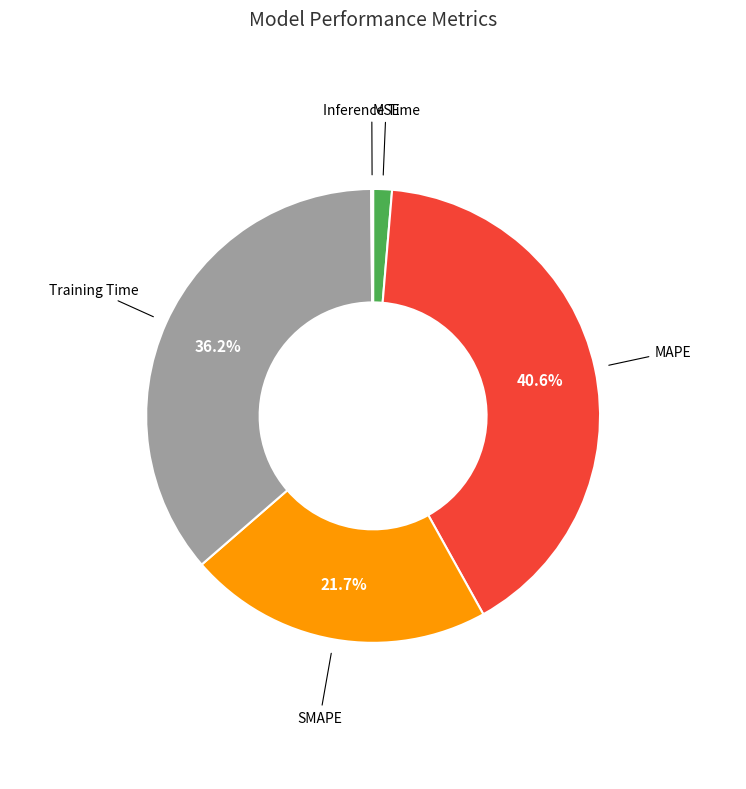

Does any single category account for the majority?

No